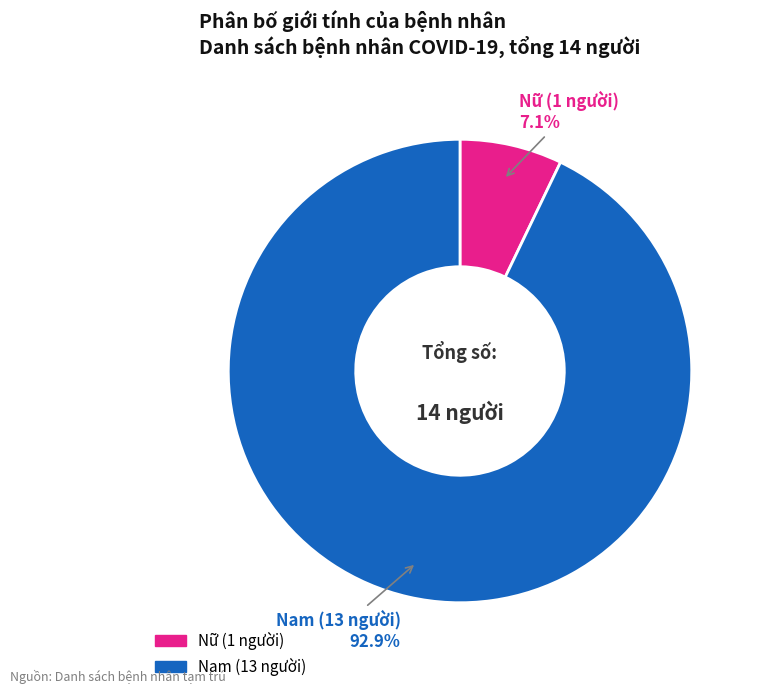

Count the number of slices in the pie.

2